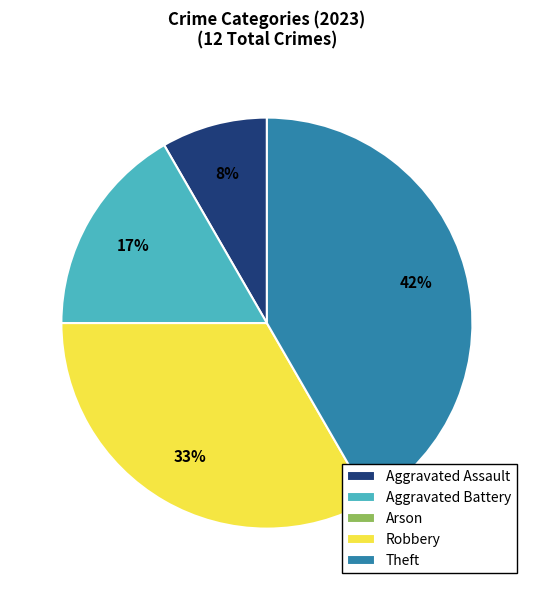

Which slice is the largest?

Theft